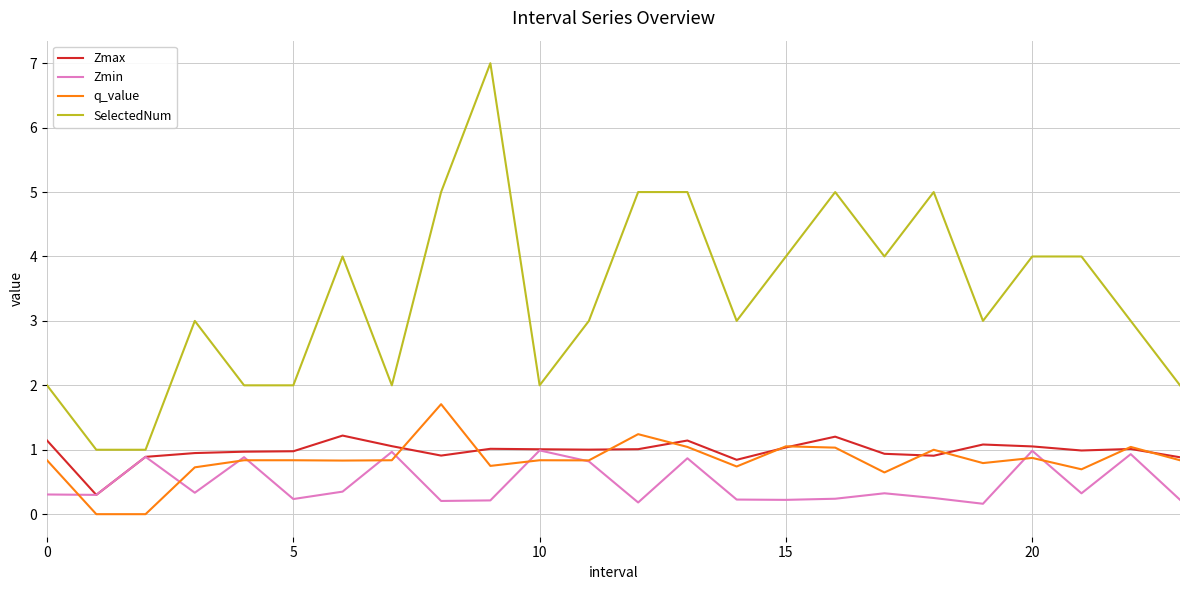

What is the maximum value for Zmax?

1.2